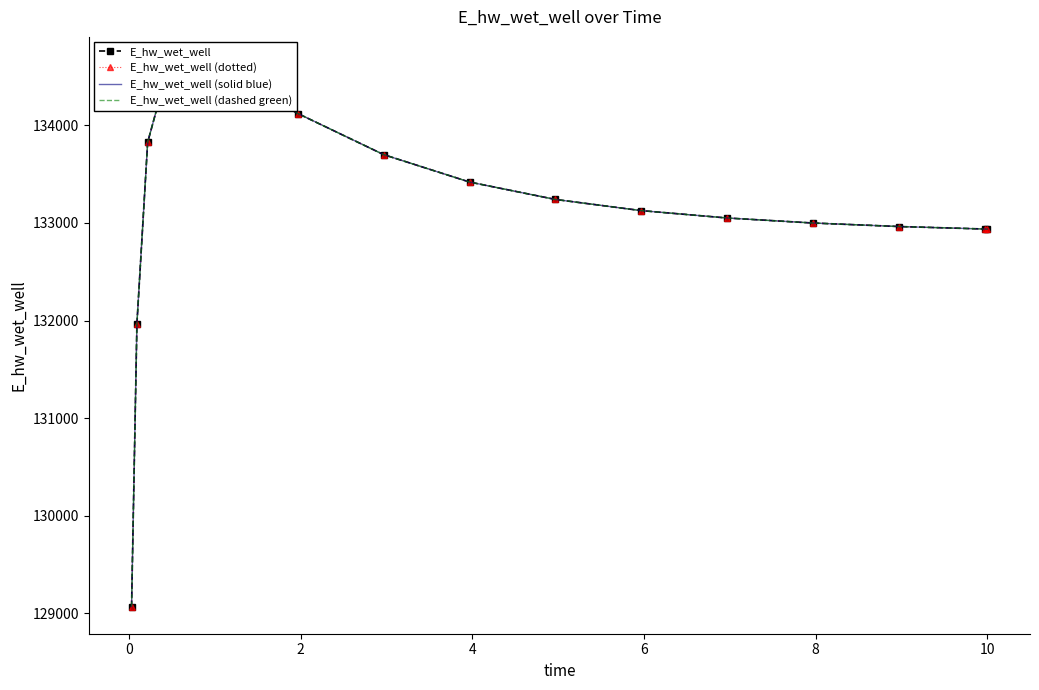

What is the difference between the maximum and minimum values in the E_hw_wet_well (dotted) series?

5557.7